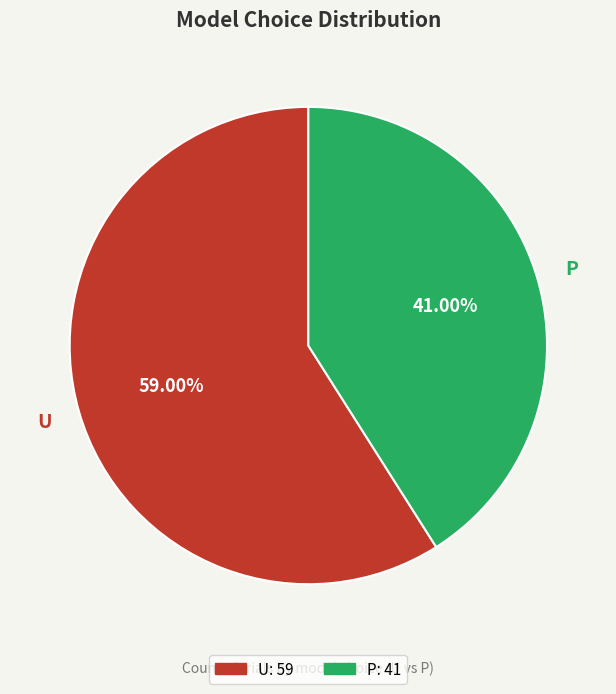

The P slice represents 41% of the pie. True or false?

True